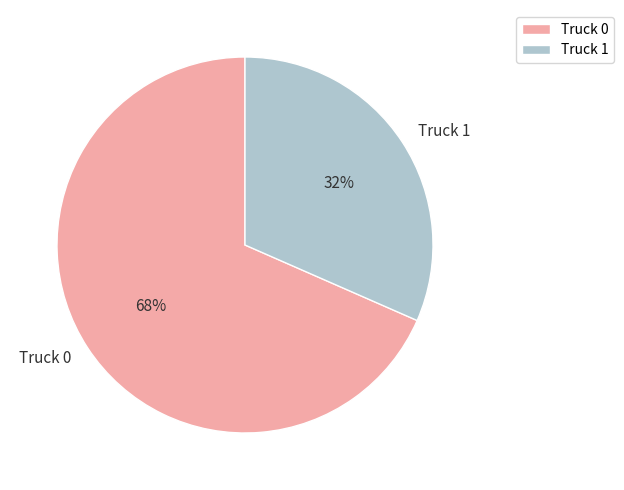

Which has a higher value, Truck 1 or Truck 0?

Truck 0